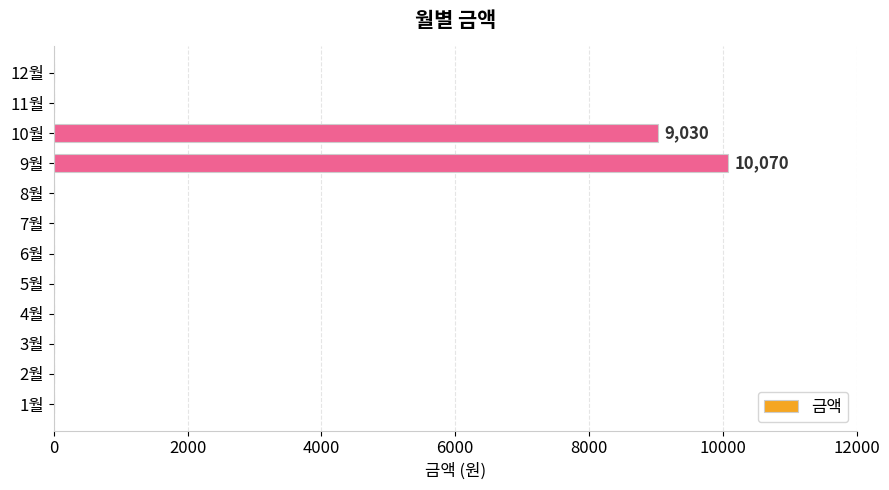

At which label is the value closest to 5035?

10월